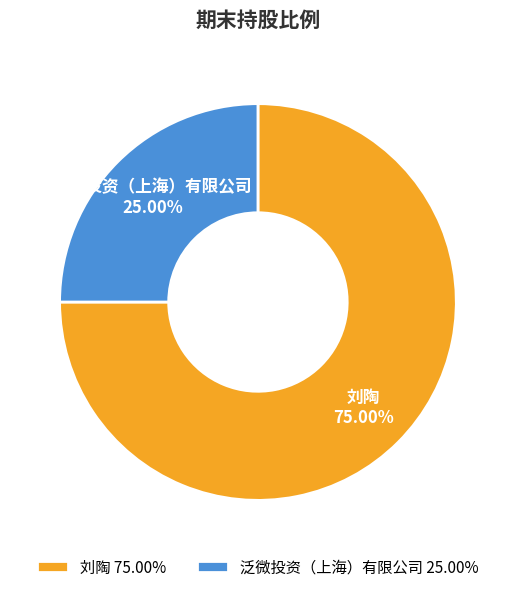

Is there any slice that represents more than half of the pie?

Yes